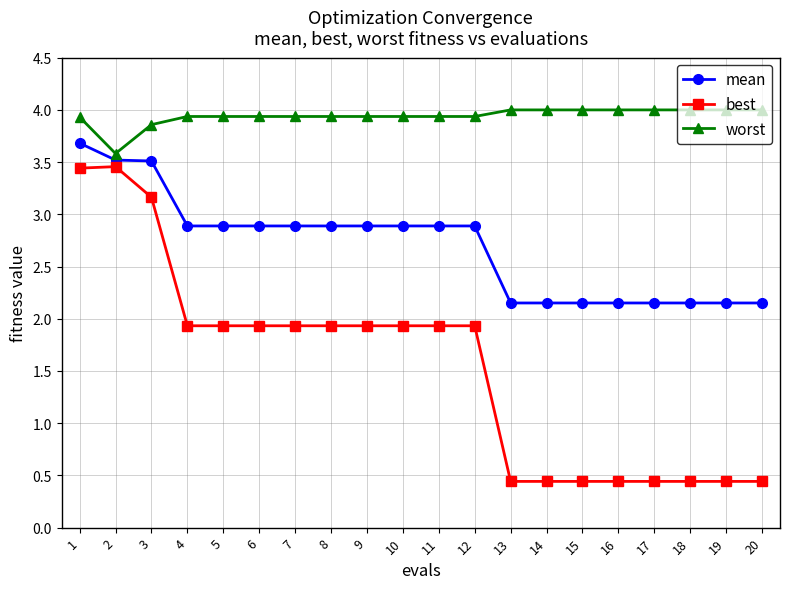

At which label is worst closest to 3?

2